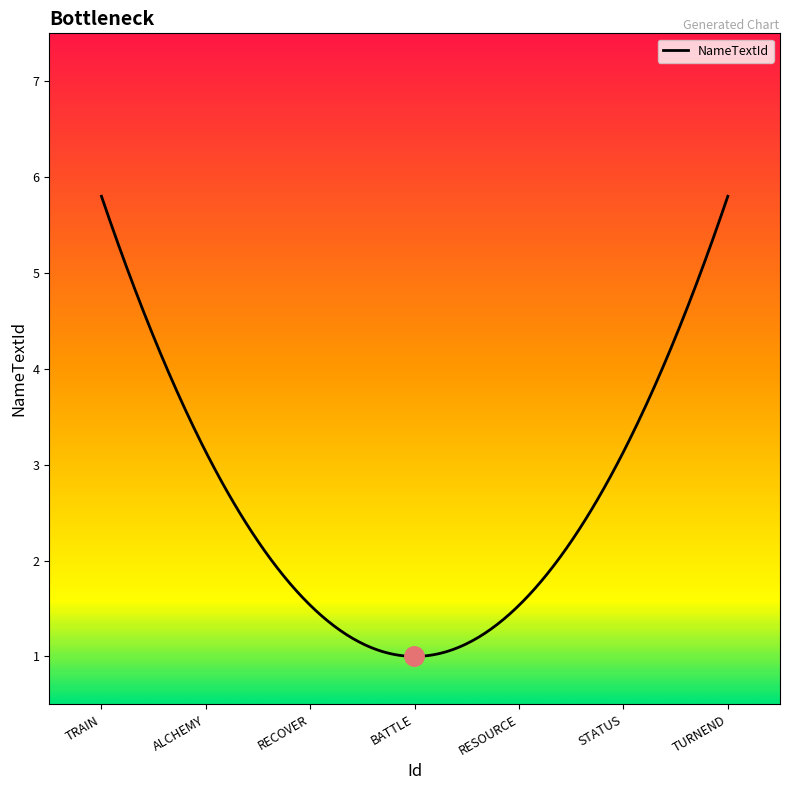

What is the smallest value displayed?

1.0